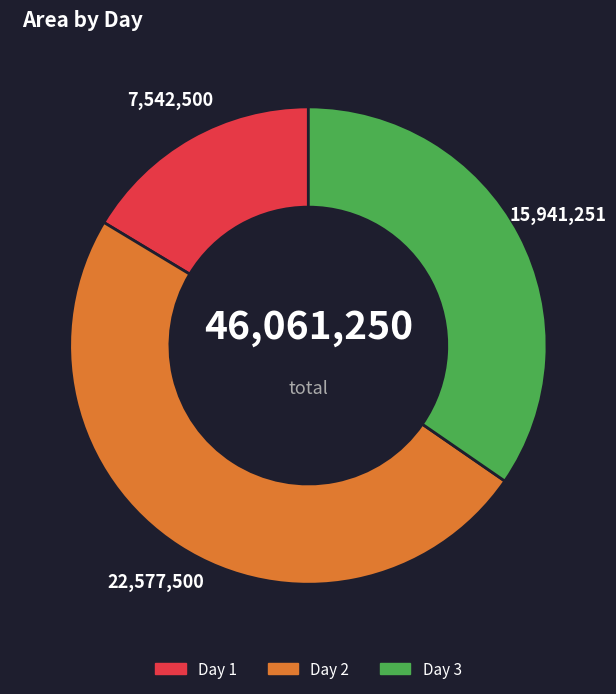

Does any single category account for the majority?

No